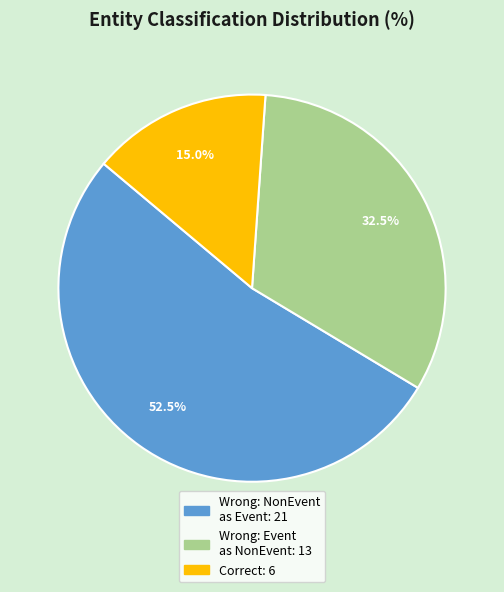

Is there any slice that represents more than half of the pie?

Yes